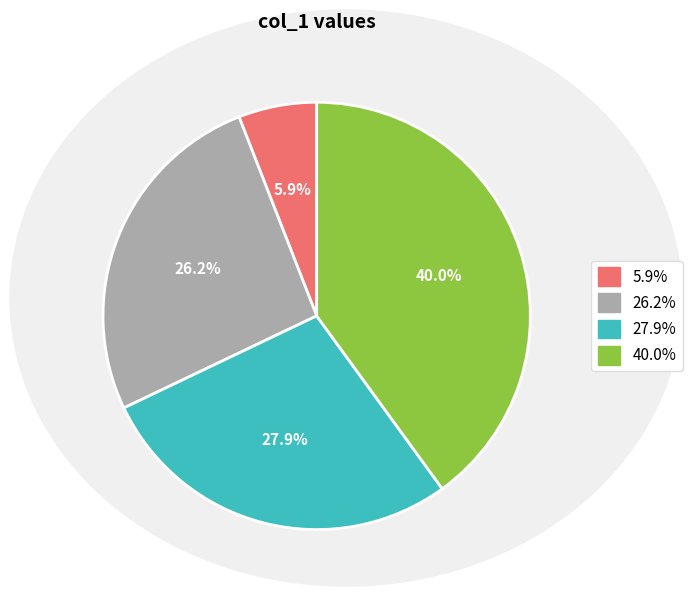

Is there a majority slice in this chart?

No